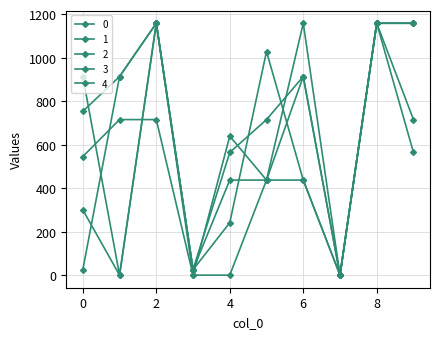

How many distinct data groups are displayed?

5